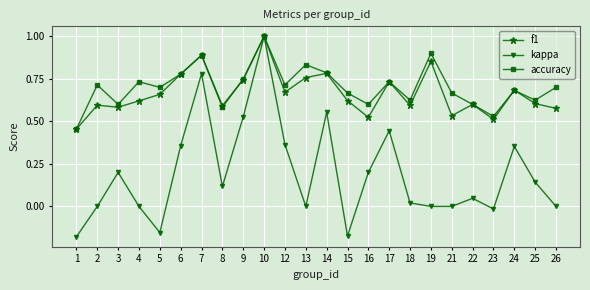

Is this an area chart (filled region under the line)?

No